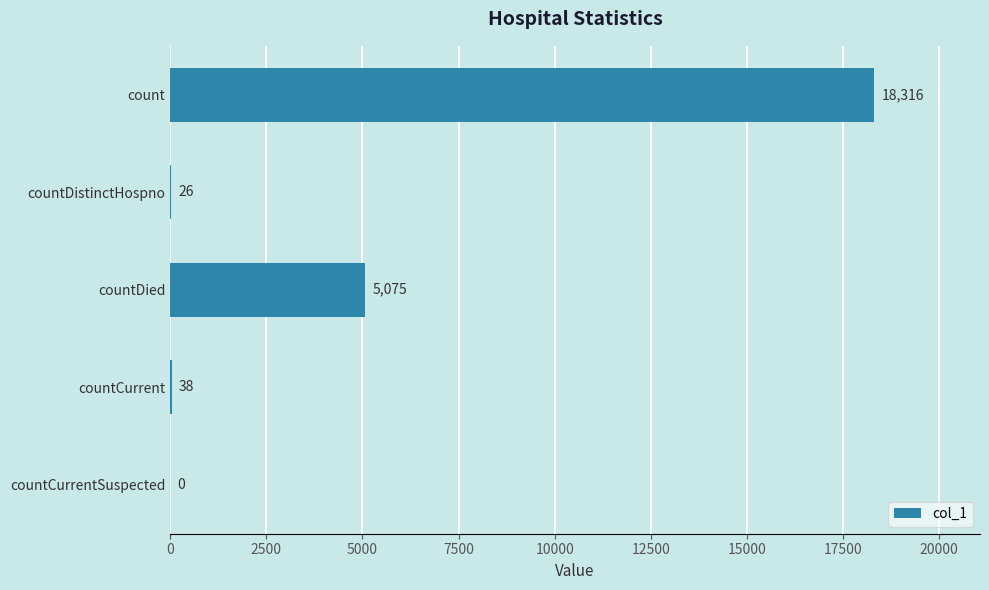

What is the sum of all values?

23455